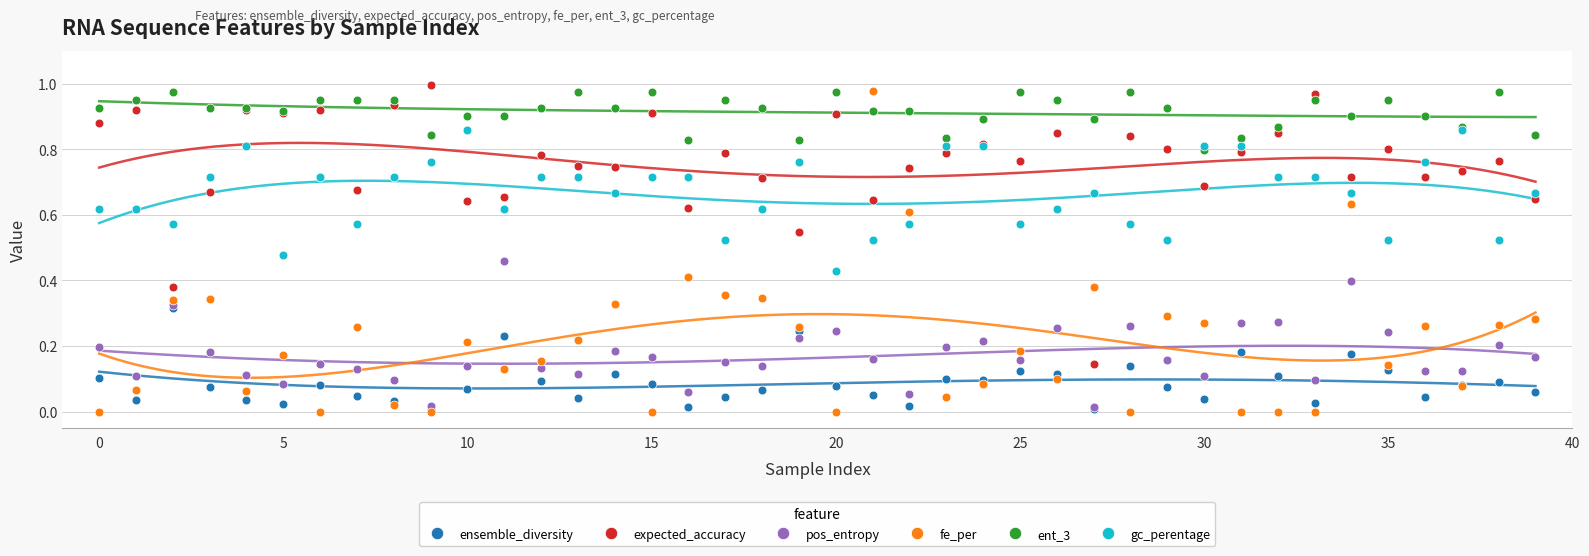

Which series reaches the maximum Y coordinate?

expected_accuracy